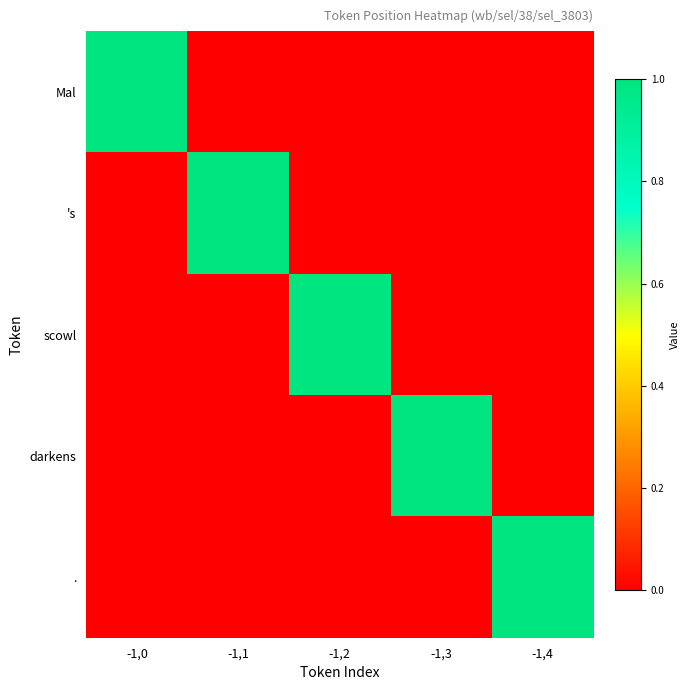

Which category has the highest value across all series?

-1,0